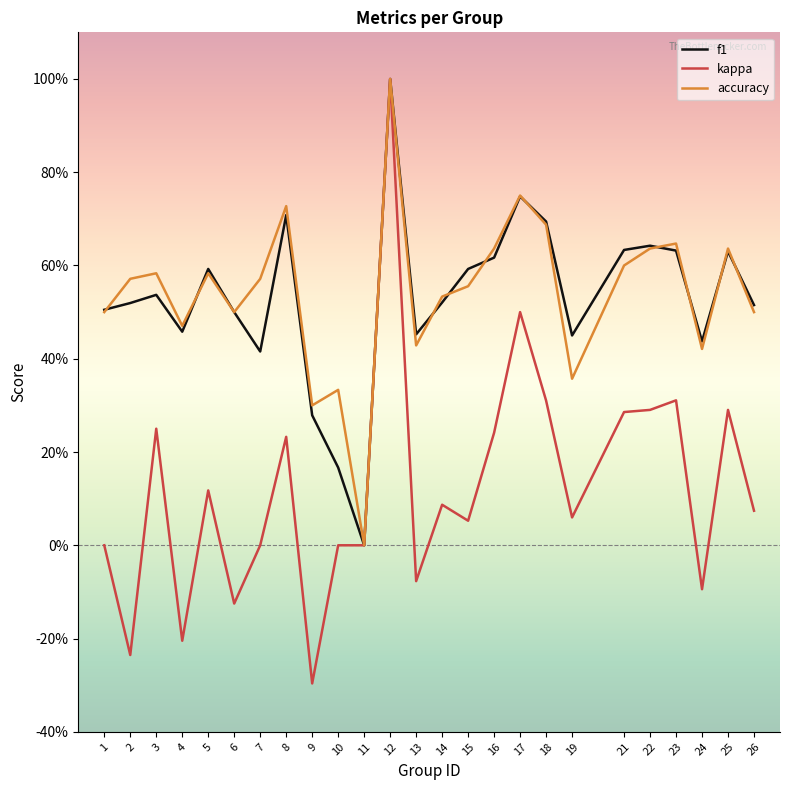

Which category has the highest value in the f1 series?

12